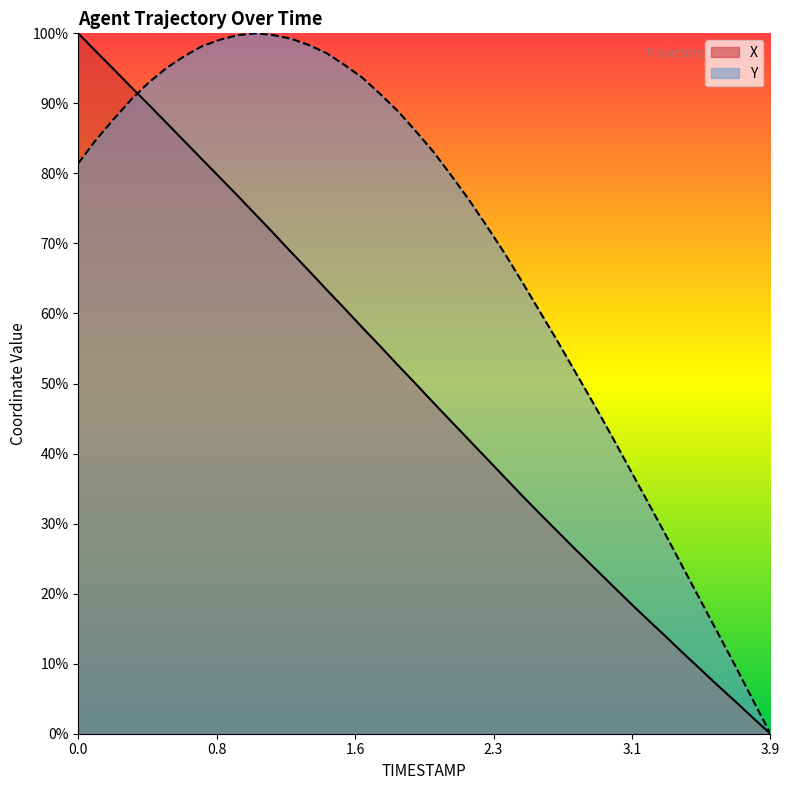

How many lines are shown in the chart?

2